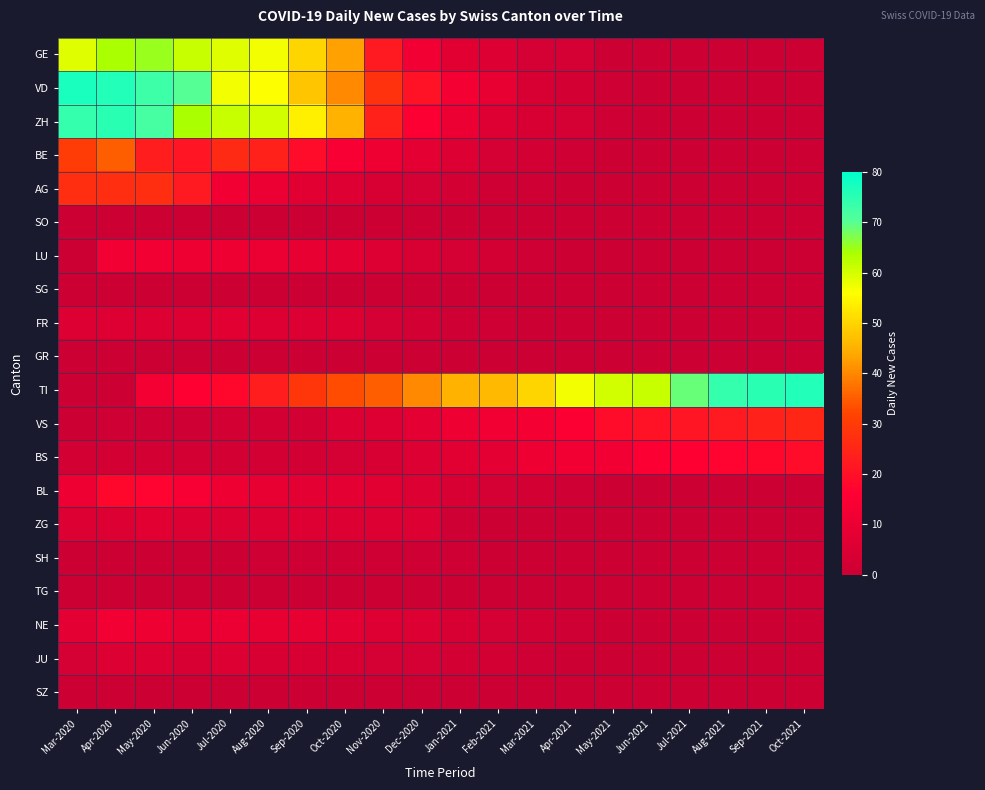

List the series in order of their peak value, highest first.

VD, TI, ZH, GE, BE, AG, VS, BS, BL, LU, NE, FR, ZG, JU, SH, SO, SG, GR, TG, SZ